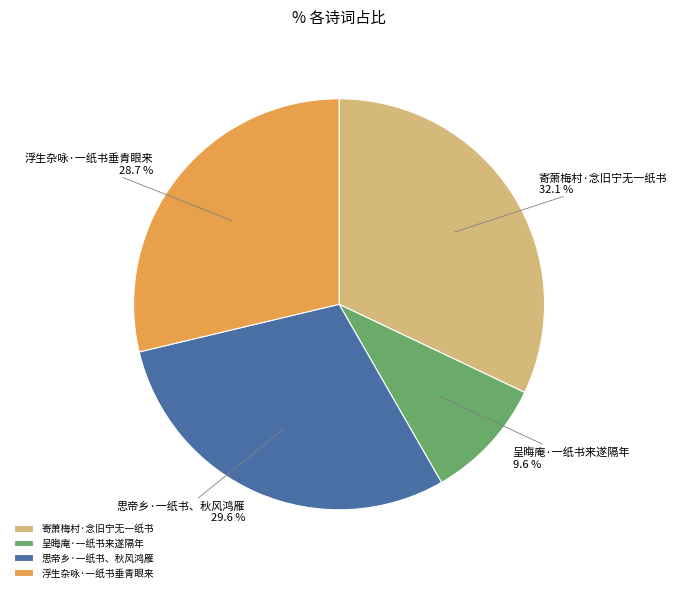

What is the largest slice in the pie chart?

寄萧梅村·念旧宁无一纸书